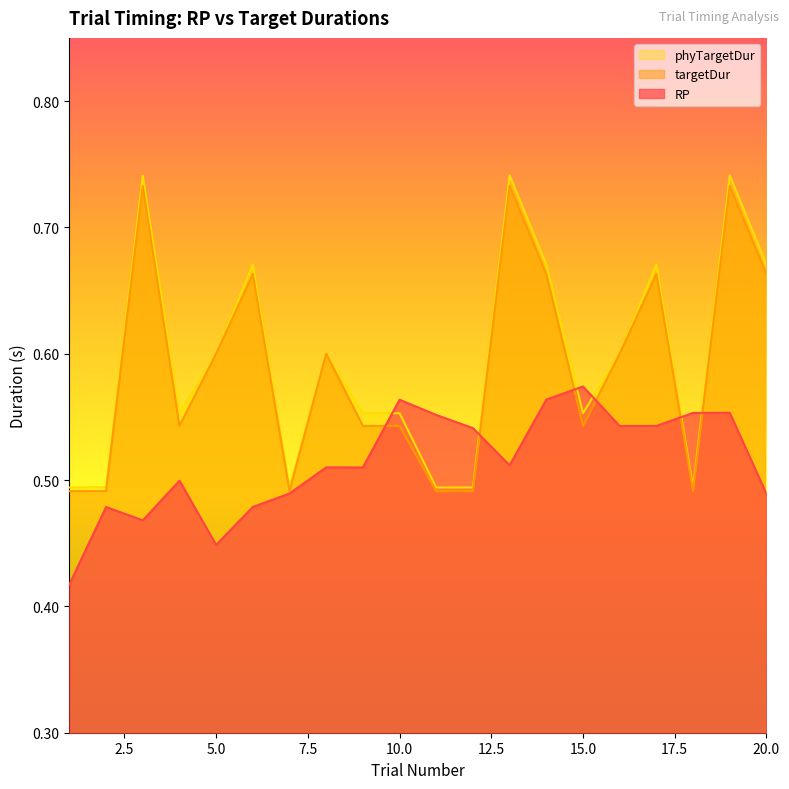

What are all the series names shown in the legend?

phyTargetDur, targetDur, RP